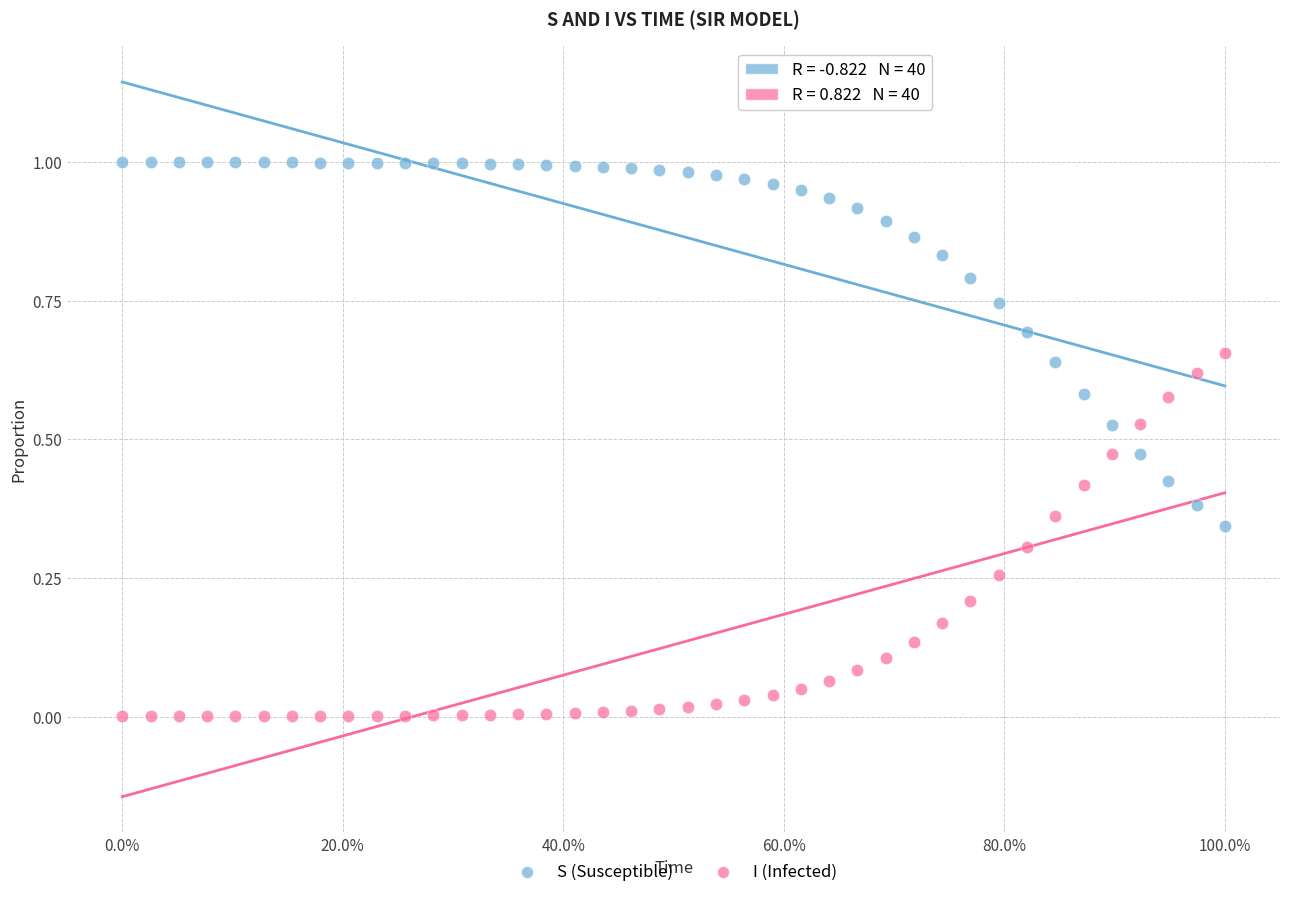

What are all the series names shown in the legend?

S (Susceptible), I (Infected)